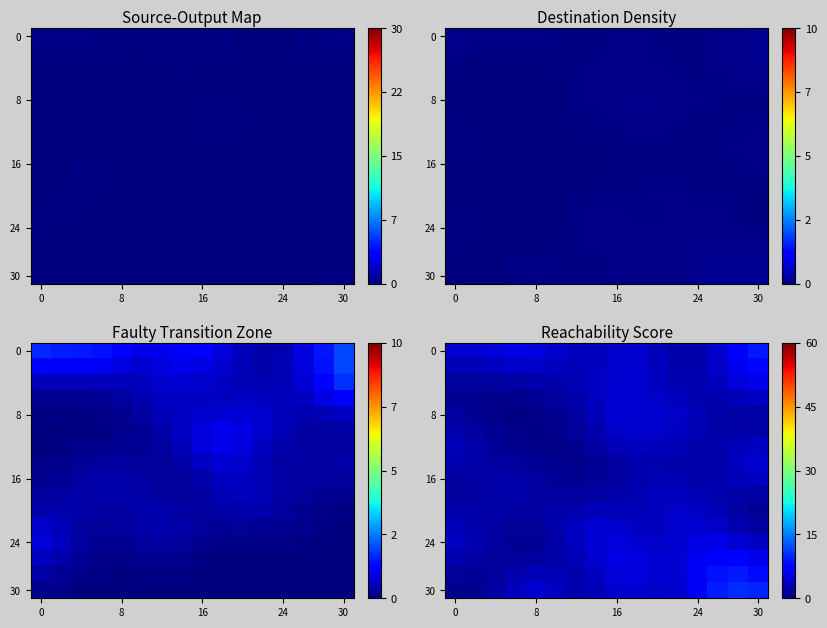

What value does the 16 series have at 24?

2.3